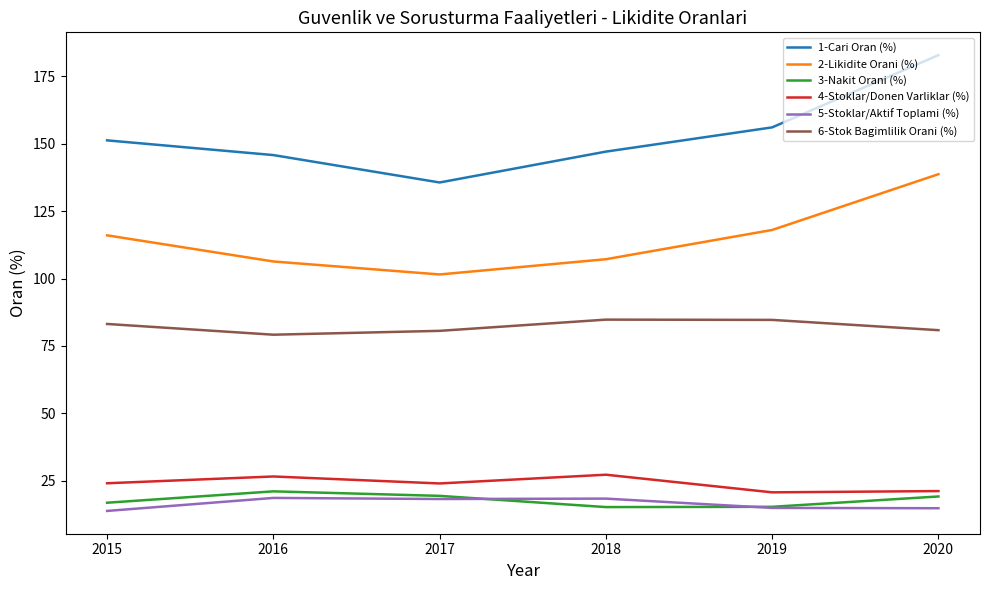

Rank the series by their maximum value, from lowest to highest.

5-Stoklar/Aktif Toplami (%), 3-Nakit Orani (%), 4-Stoklar/Donen Varliklar (%), 6-Stok Bagimlilik Orani (%), 2-Likidite Orani (%), 1-Cari Oran (%)